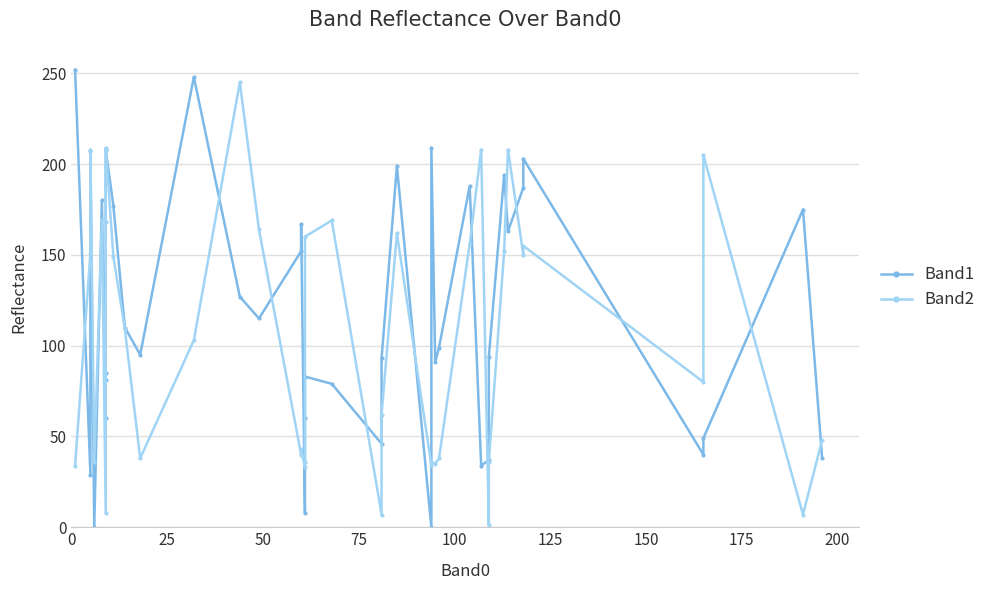

Rank the series by their maximum value, from lowest to highest.

Band2, Band1